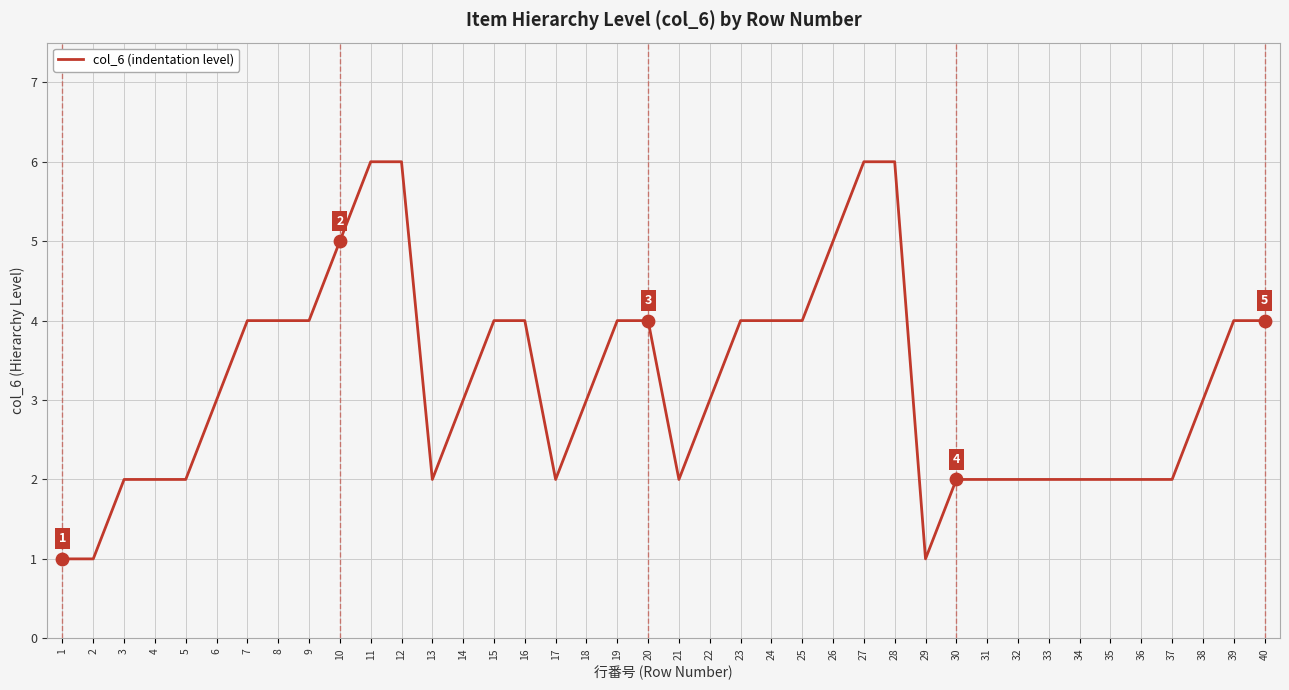

Approximately how many times larger is the value at 16 compared to 35?

2.0